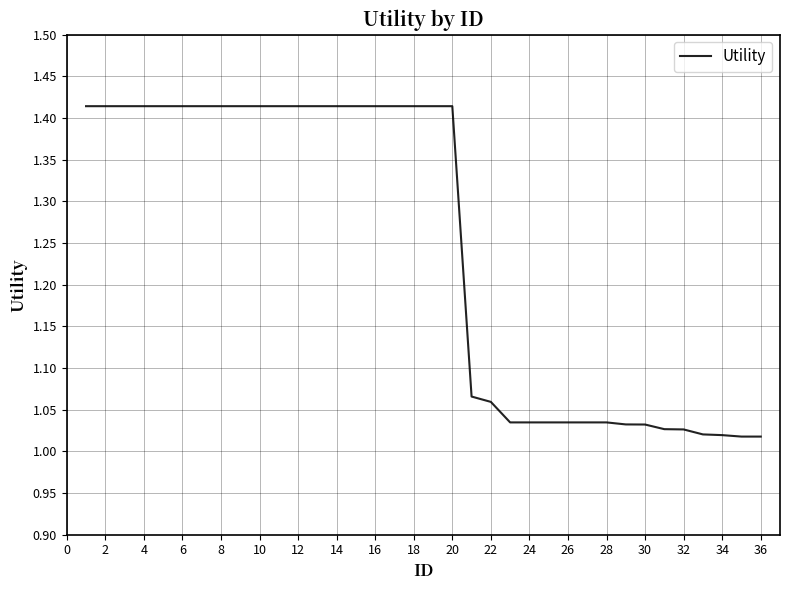

What is the difference between the maximum and minimum values?

0.4